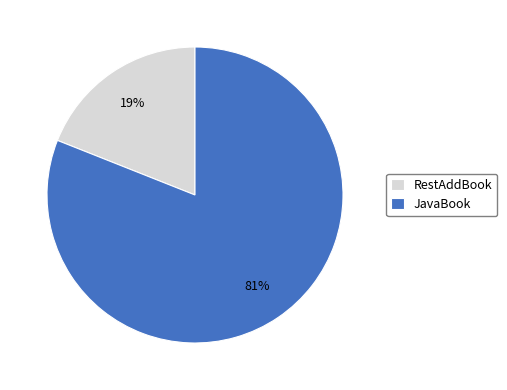

How many slices are in this pie chart?

2